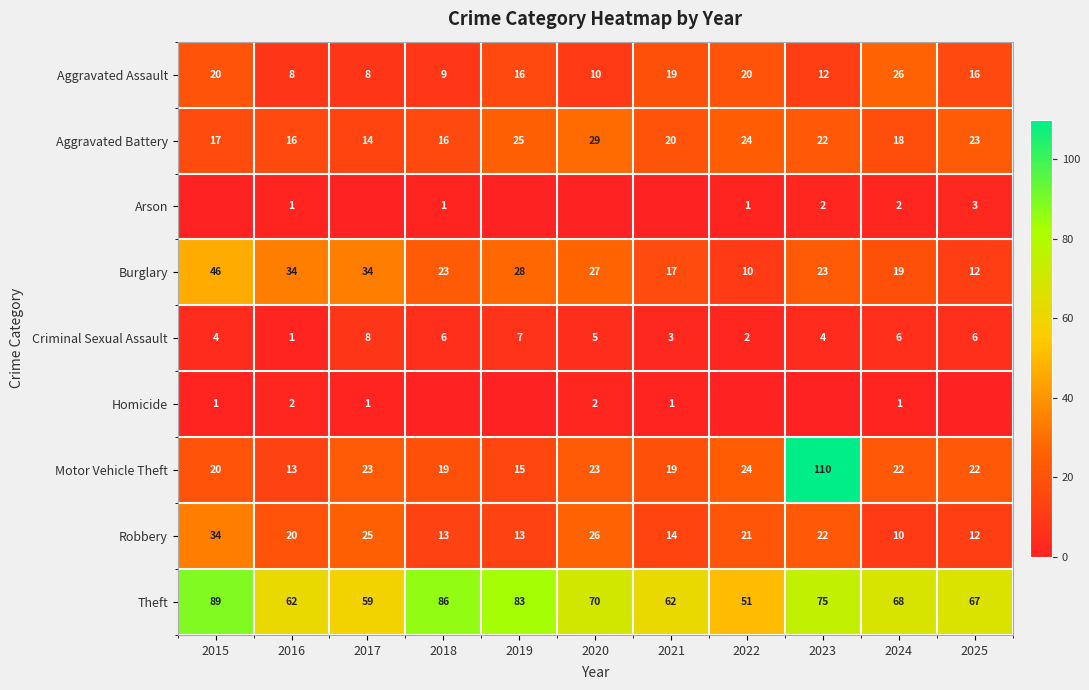

Is it true that Burglary equals 10 at 2022?

True